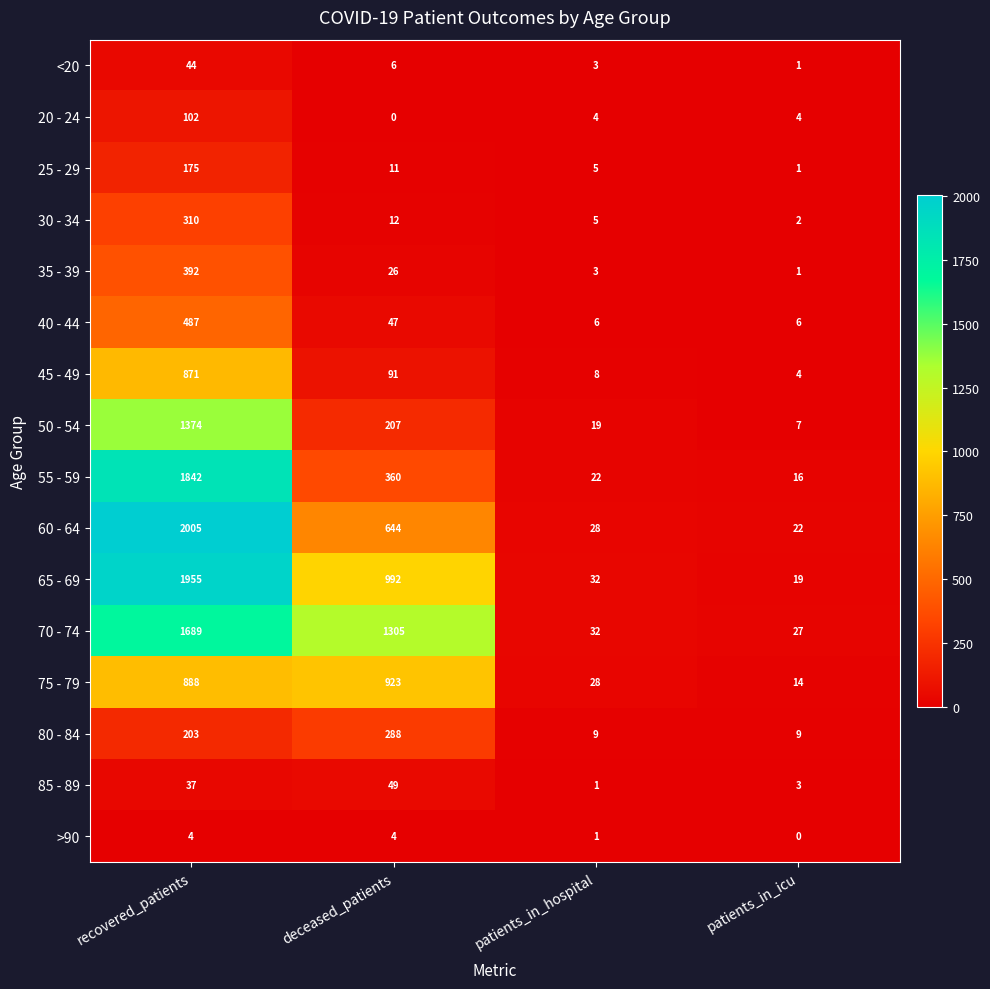

What is the spread (max minus min) of values at recovered_patients?

2001